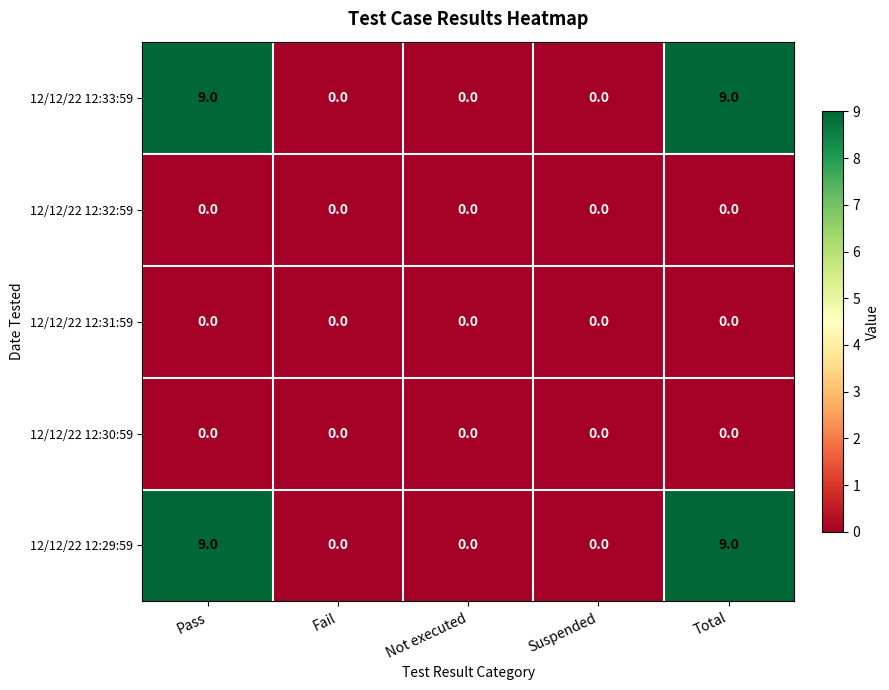

What is the spread (max minus min) of values at Pass?

9